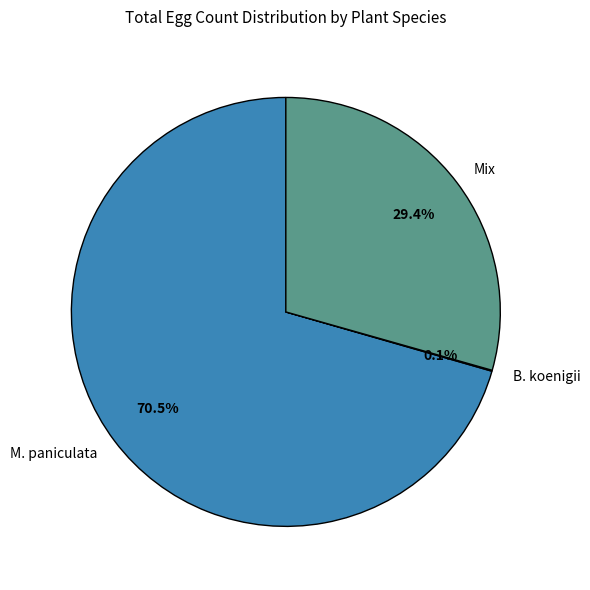

Combined, what portion of the pie is Mix and M. paniculata?

99.9%